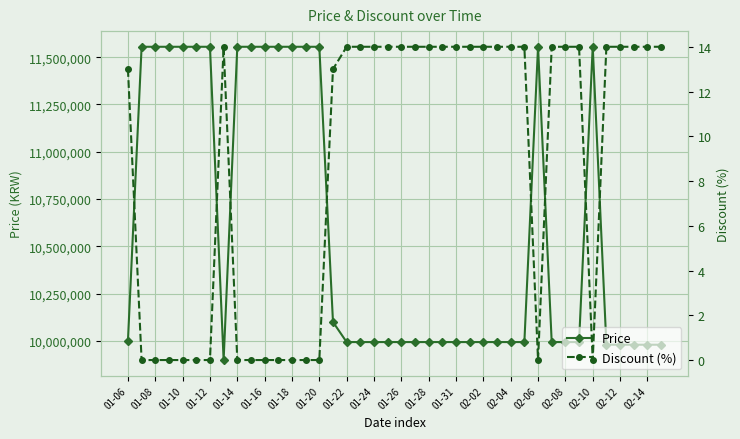

How many categories are shown in the chart?

40